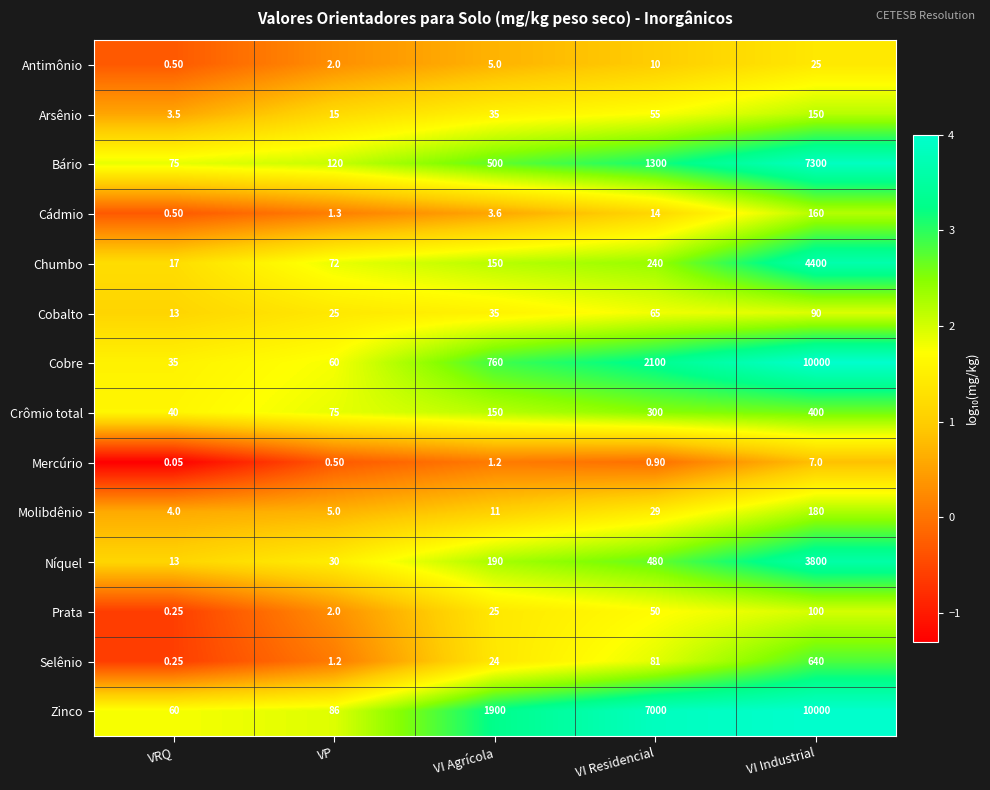

List the labels in order of Zinco value, smallest first.

VRQ, VP, VI Agrícola, VI Residencial, VI Industrial